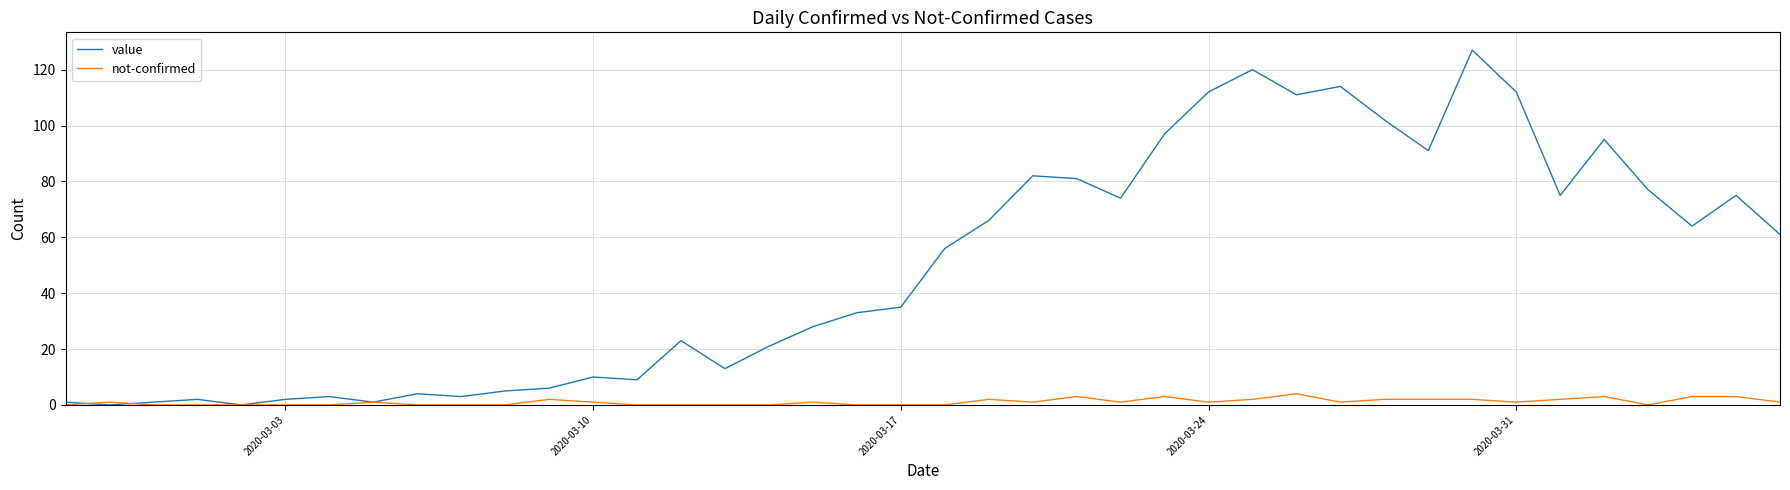

Which series has the largest total across all categories?

value